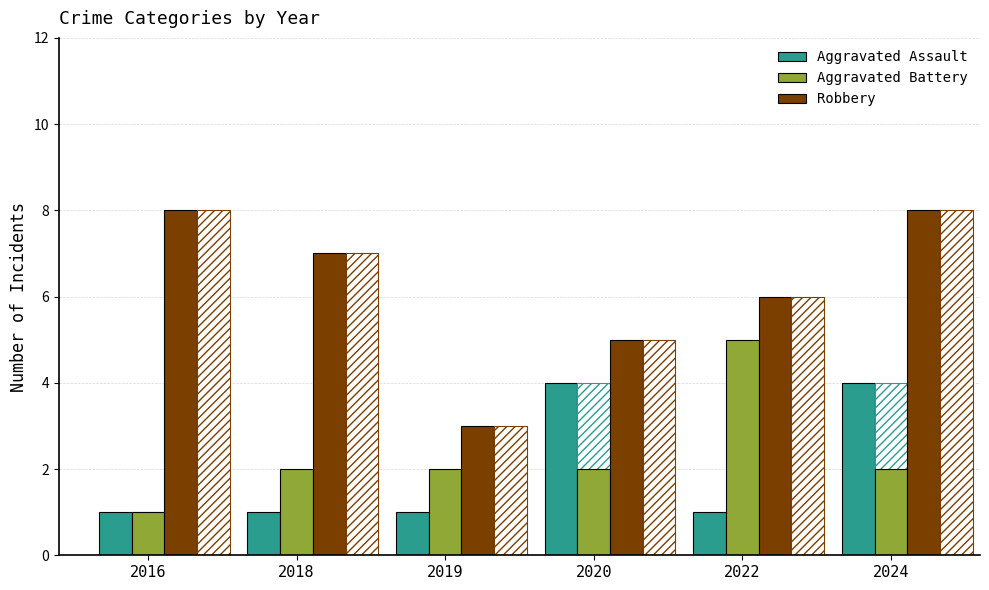

What is the difference between the Robbery values at 2018 and 2024?

1